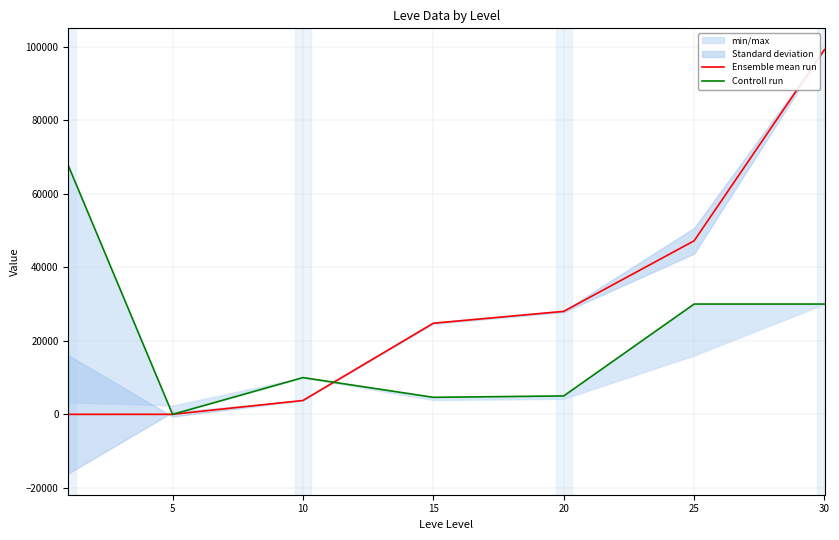

Reading left to right, extract all data points from this chart.

Ensemble mean run: 1.0	6.0	3780.0	24790.0	28010.0	47200.0	99220.0
Controll run: 67666.7	0.0	10000.0	4634.0	5014.0	30000.0	30000.0